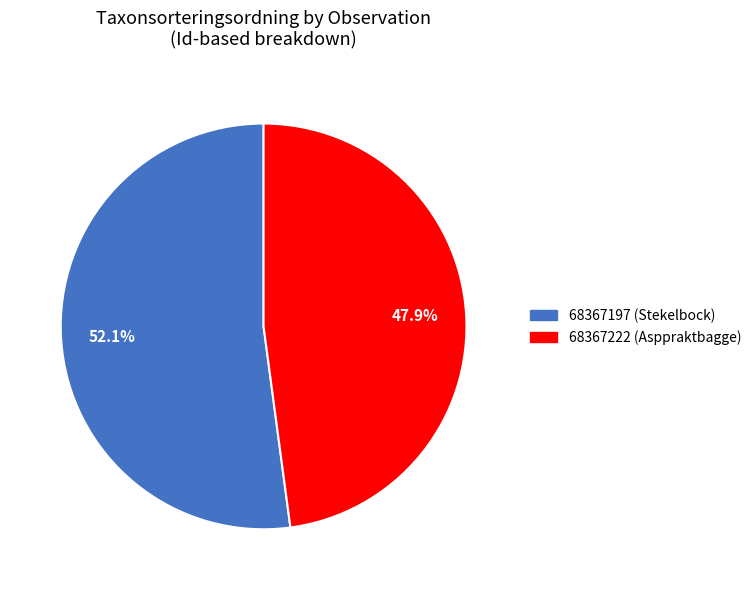

To the nearest percent, what percentage of the pie is 68367222 (Asppraktbagge)?

48%